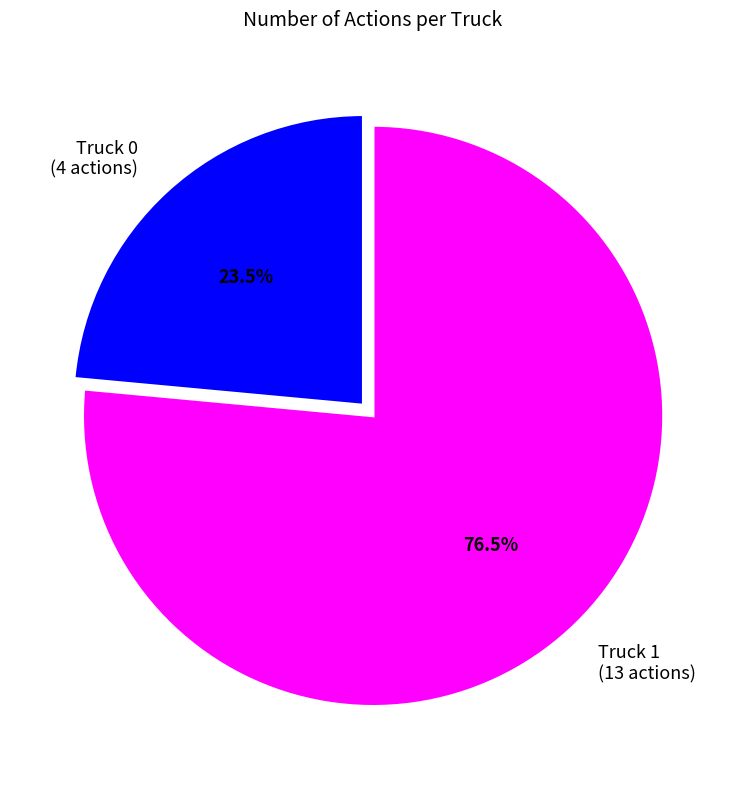

Is Truck 1 (13 actions) the majority of the pie?

Yes